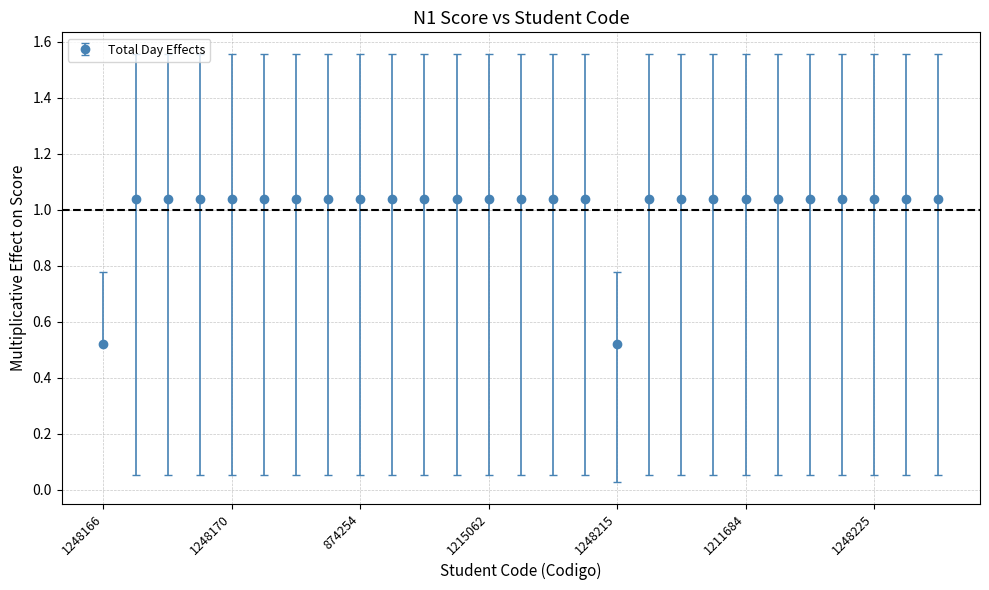

What is the sum of all values?

27.0